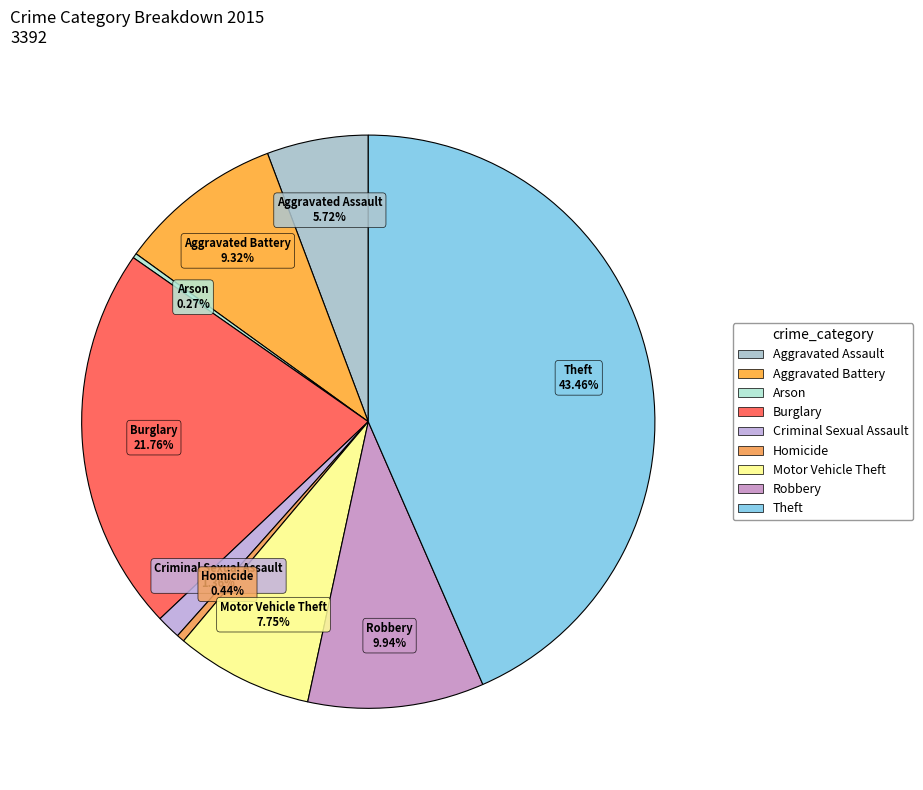

To the nearest percent, what is the difference between the Homicide and Aggravated Assault slice percentages?

5%